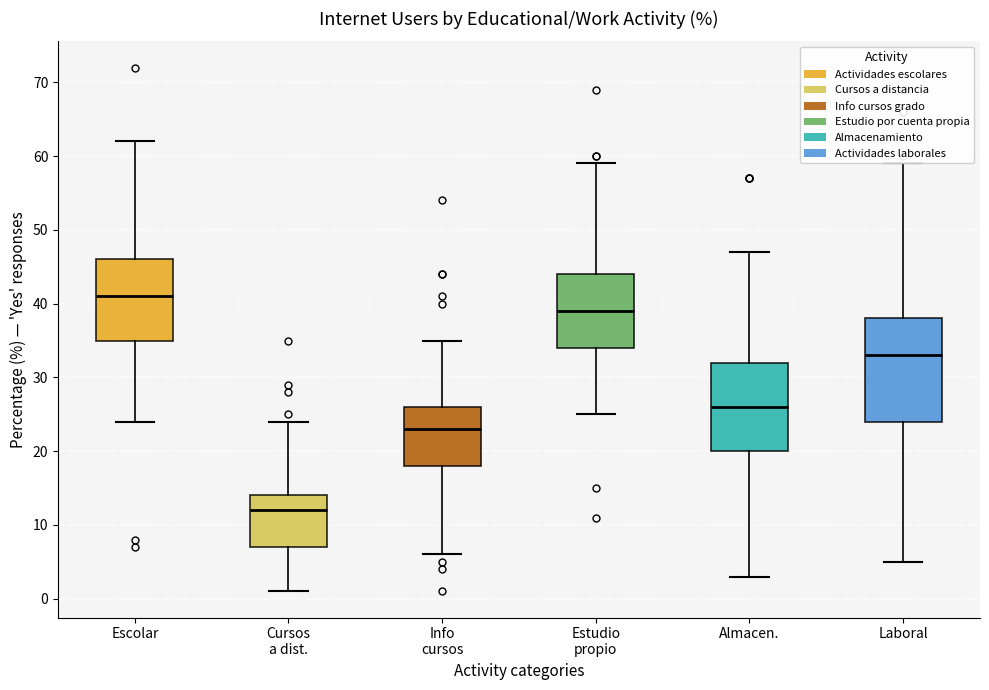

Which box's median line is the lowest?

Cursos a dist.